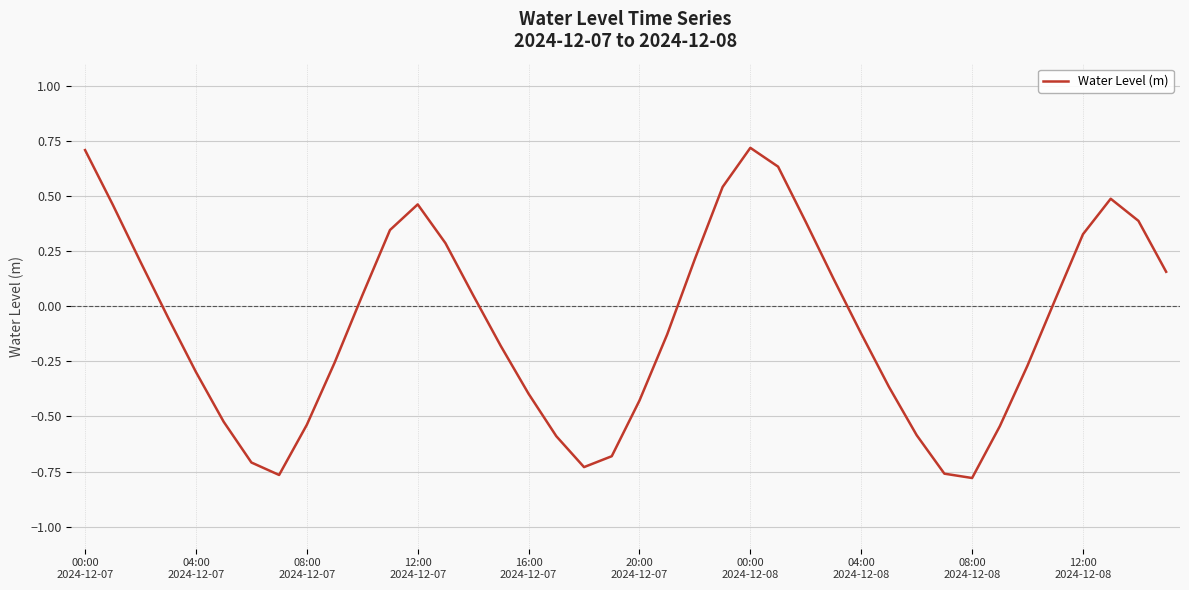

What is the difference between the maximum and minimum values?

1.5